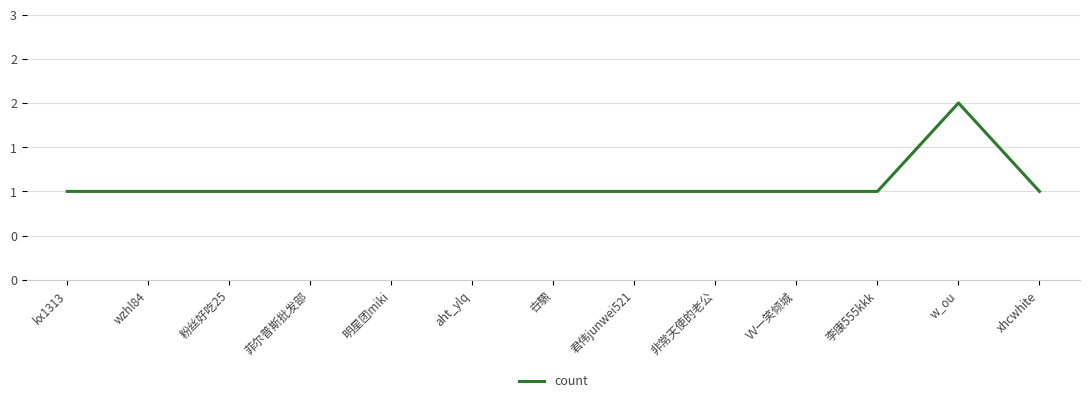

What position from the left is 菲尔普斯批发部?

4